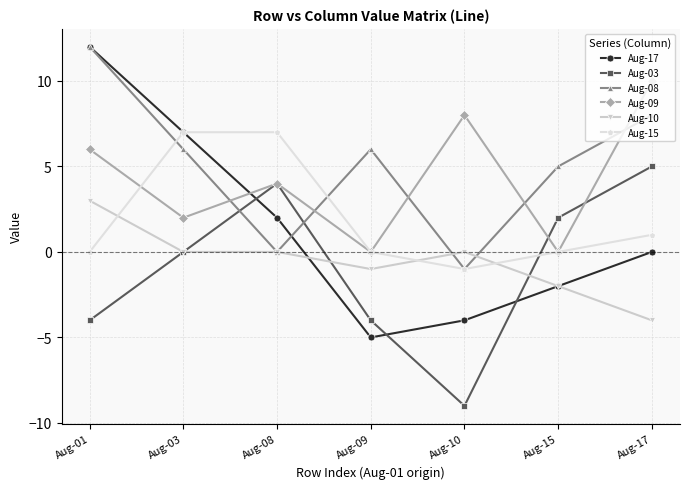

What is the maximum value shown in the chart?

12